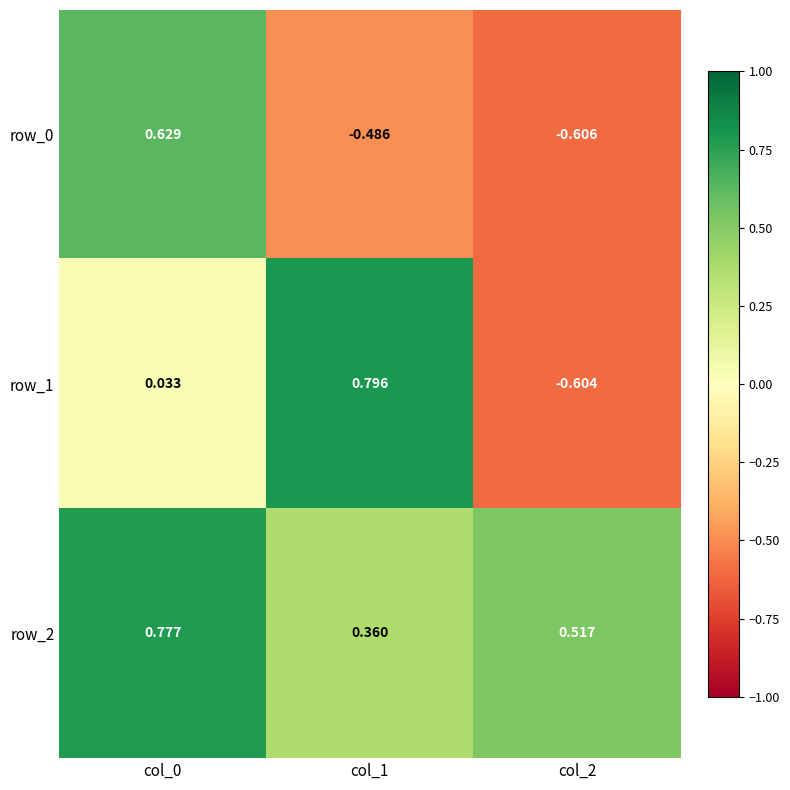

Is the value of row_2 at col_0 greater than the value of row_0 at col_0?

Yes